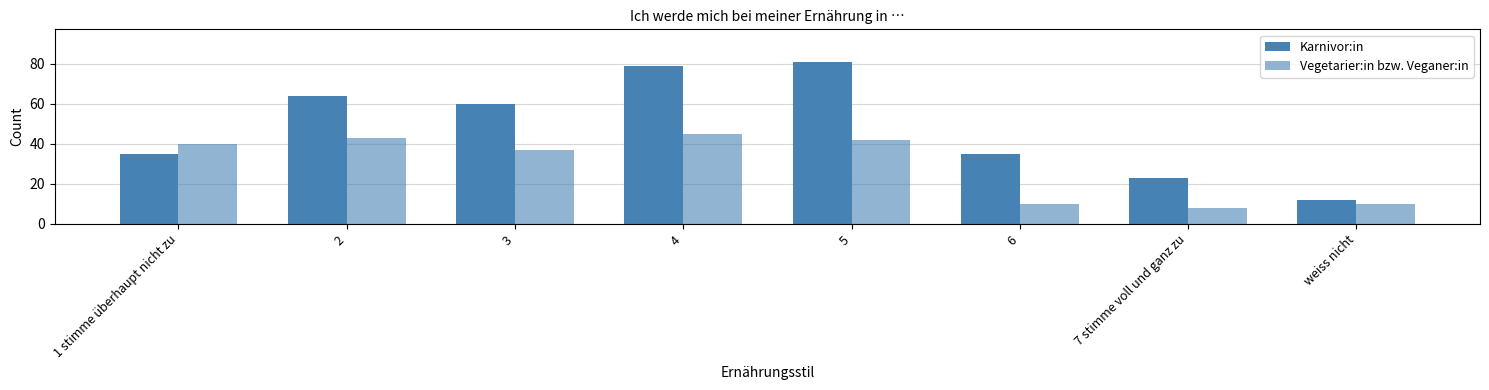

At how many categories does at least one series exceed 72?

2